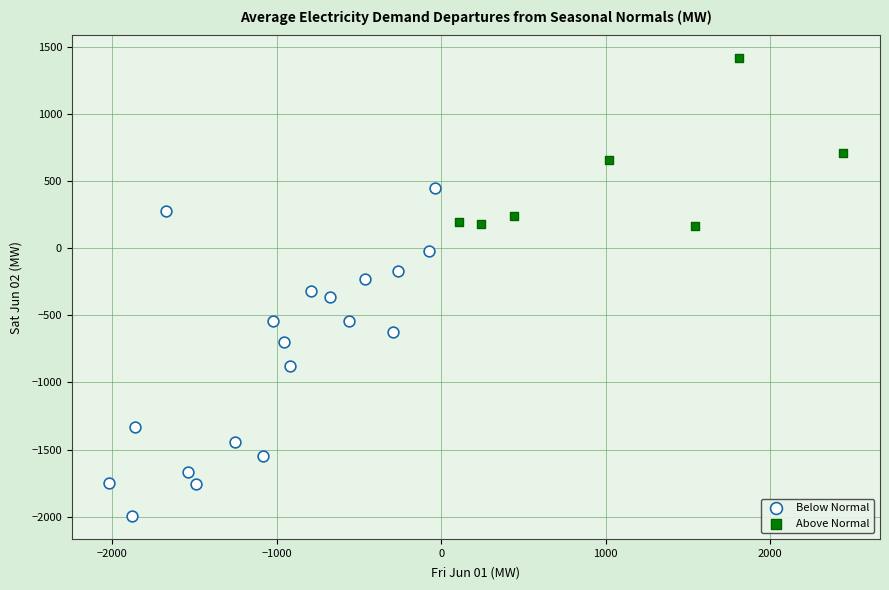

Which series reaches the minimum Y coordinate?

Below Normal